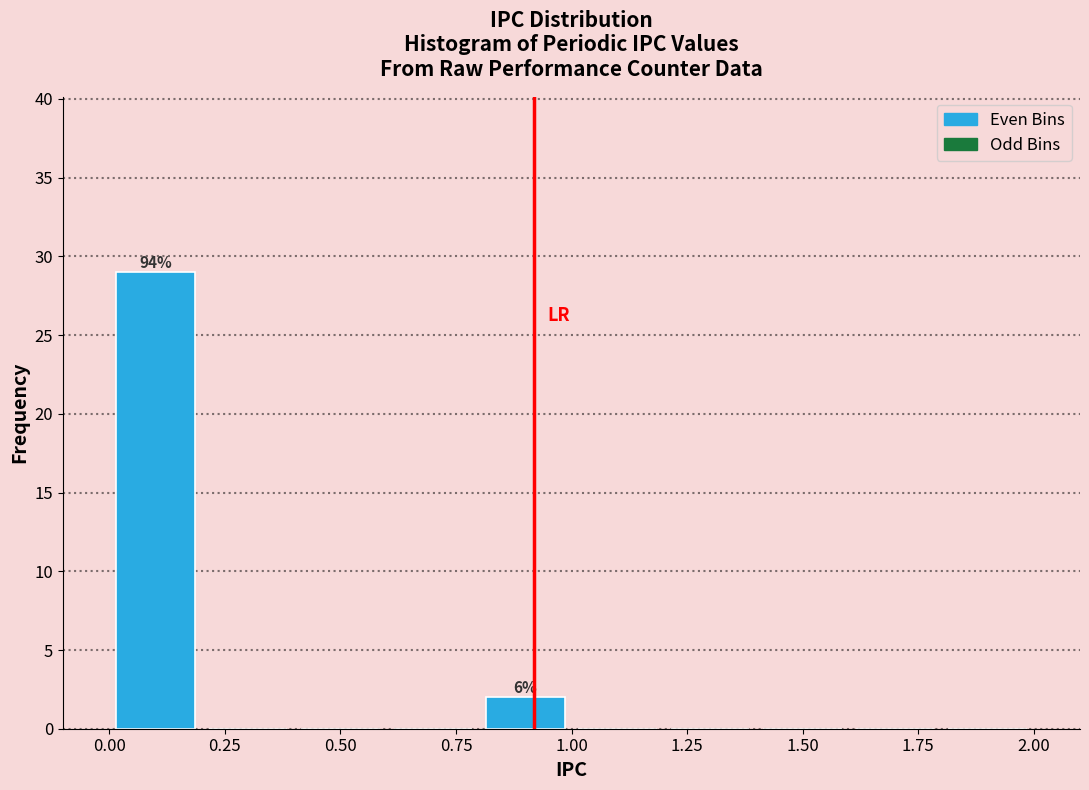

Over which range of the x-axis is the bar tallest?

0.0 to 0.2